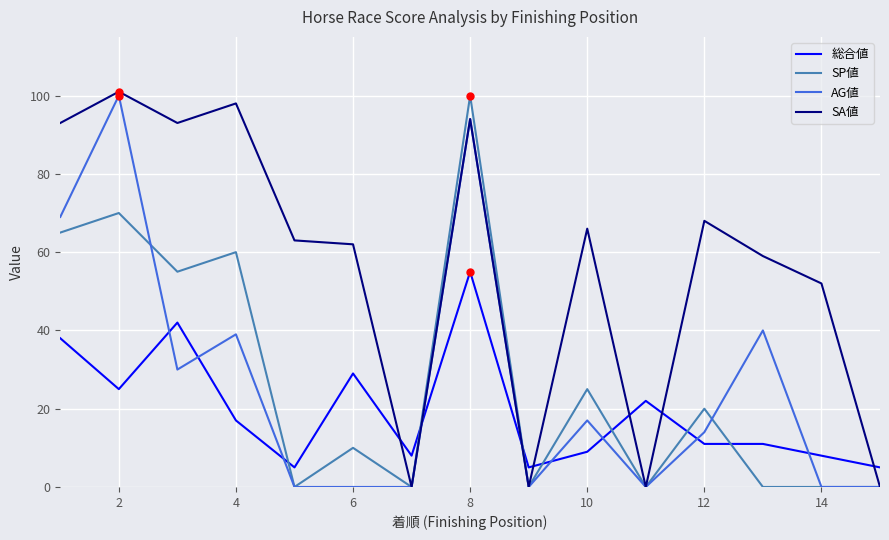

How many times do SA値 and 総合値 cross each other?

7